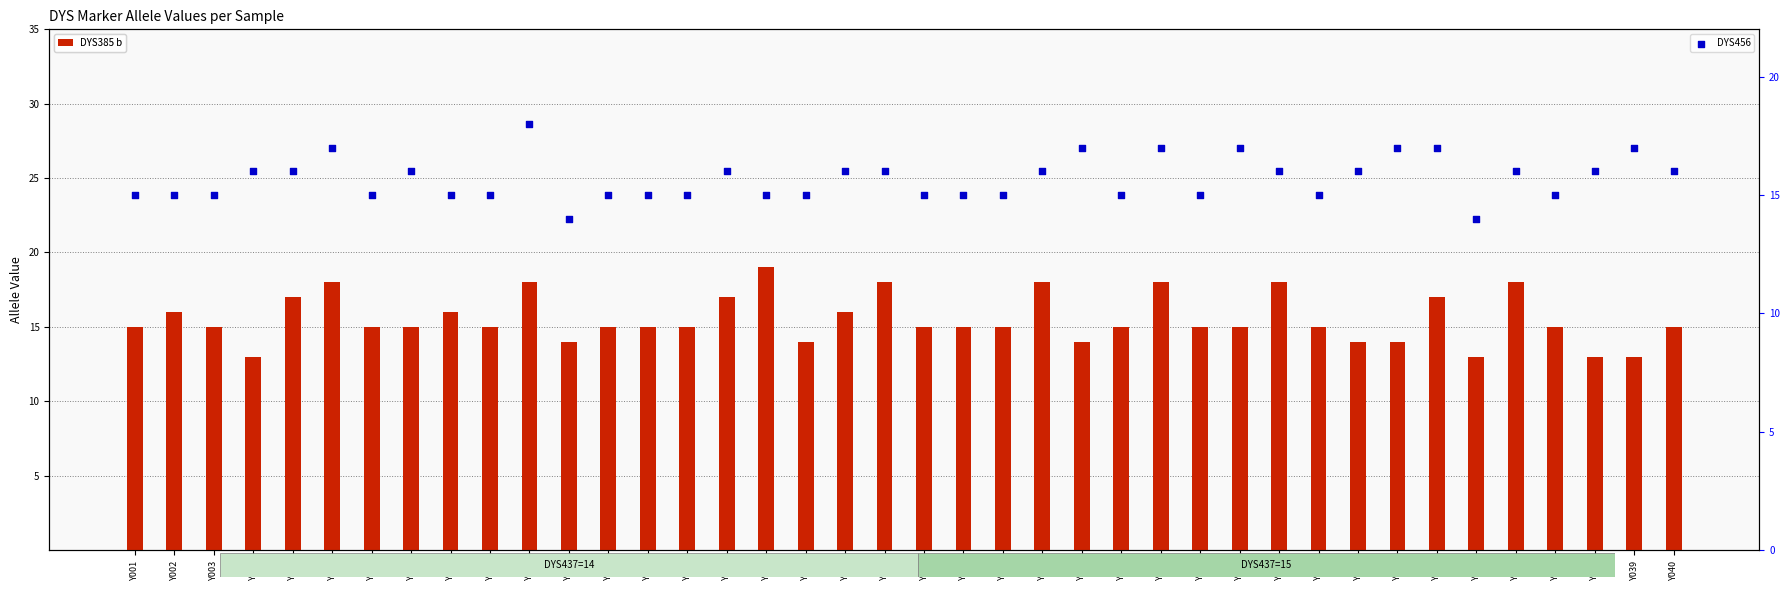

Which series has the widest spread of Y values?

DYS385 b